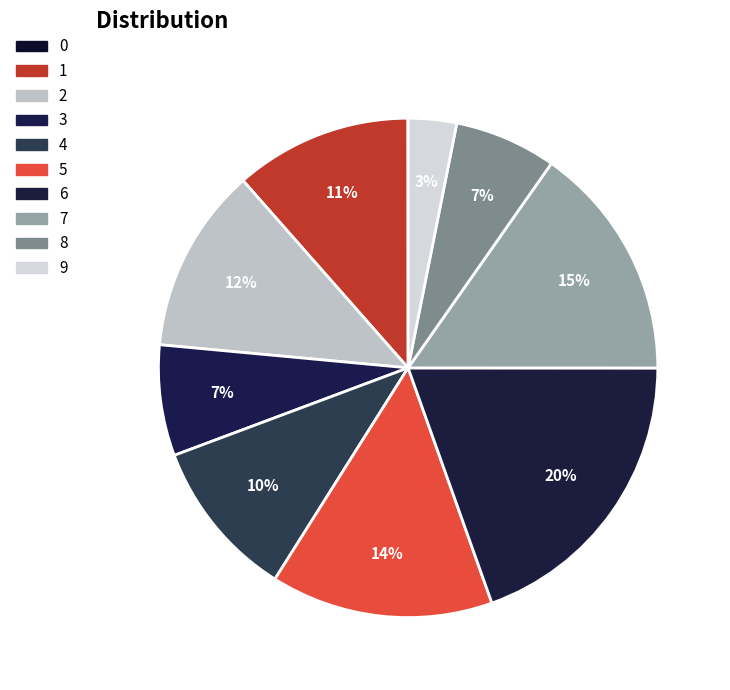

Is it true that 5 is 14% of the pie?

True